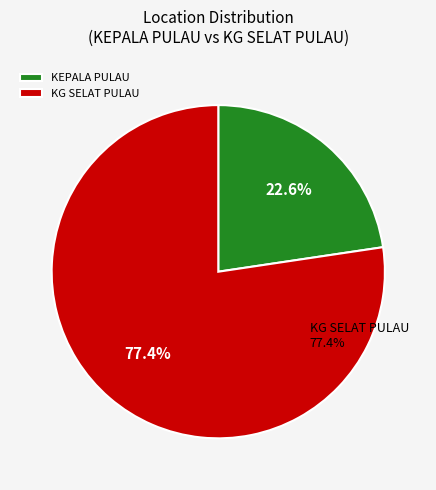

What is the ratio of the value at KEPALA PULAU to the value at KG SELAT PULAU?

0.3